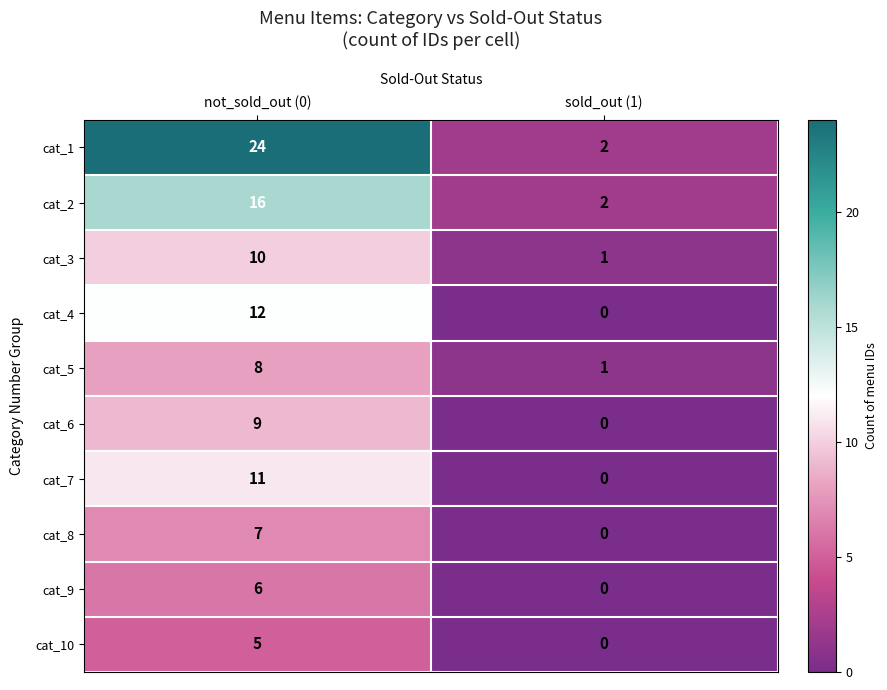

At which category is the sum across all series the highest?

not_sold_out (0)